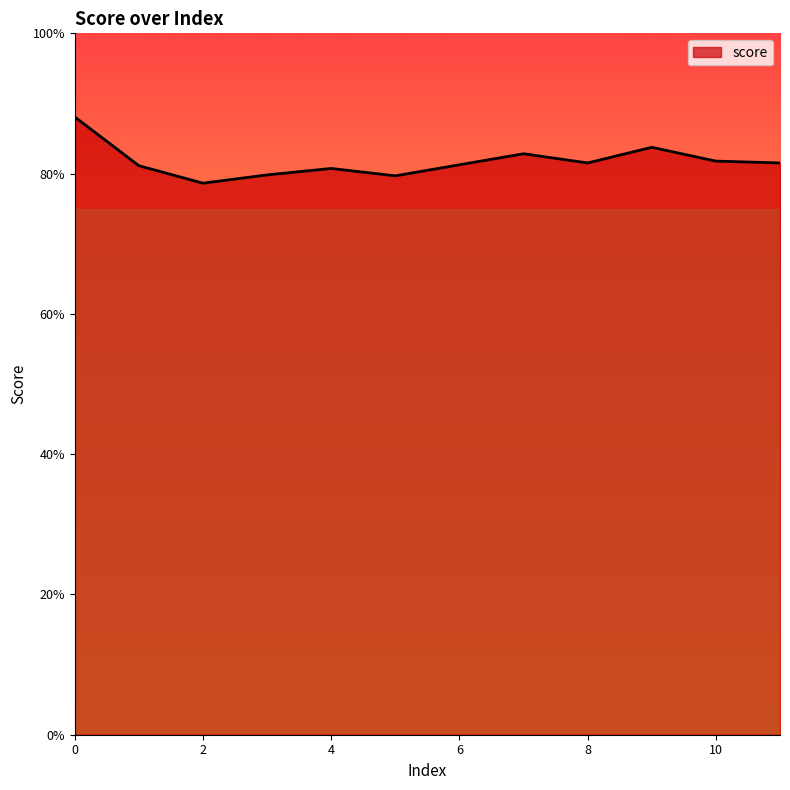

Reading left to right, transcribe all the data shown in this chart.

0.9	0.8	0.8	0.8	0.8	0.8	0.8	0.8	0.8	0.8	0.8	0.8